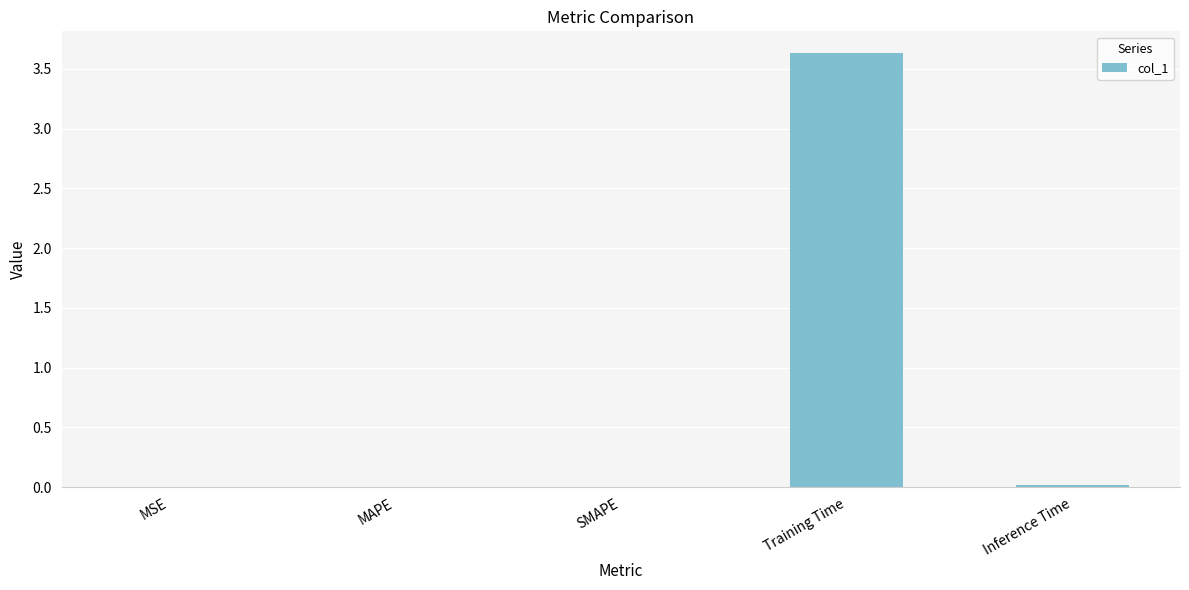

Is it true that the value at Training Time is 1.1?

False